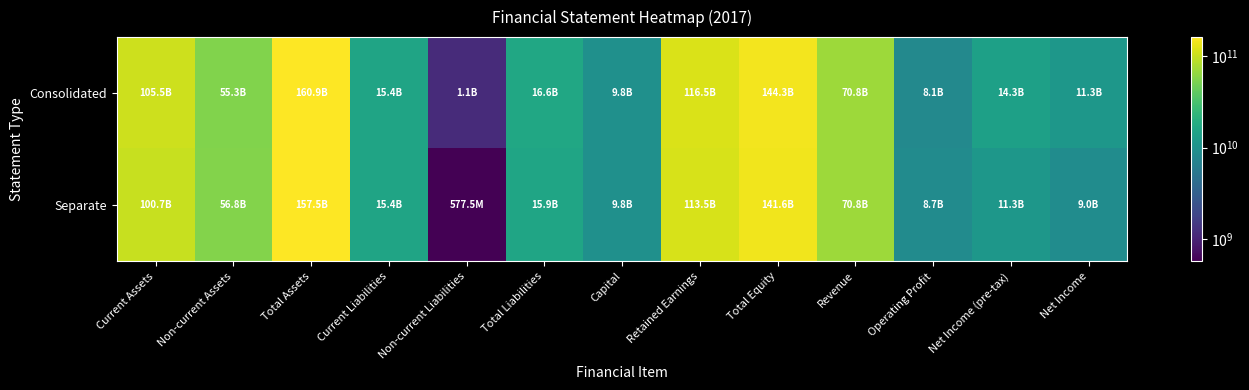

Rank the series at Retained Earnings from lowest to highest value.

Separate, Consolidated